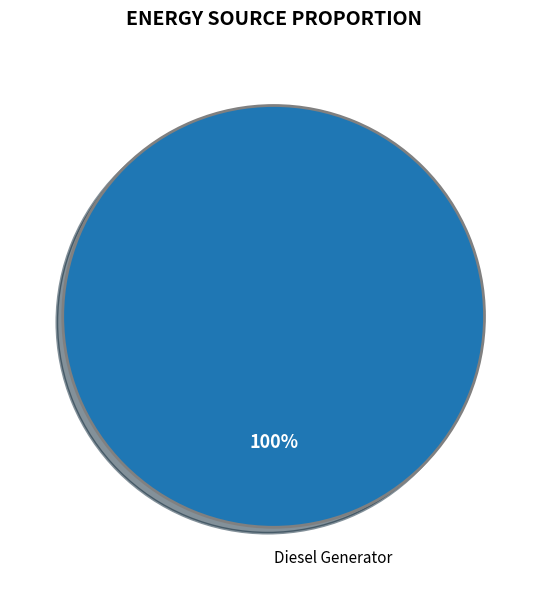

Does any single category account for the majority?

Yes